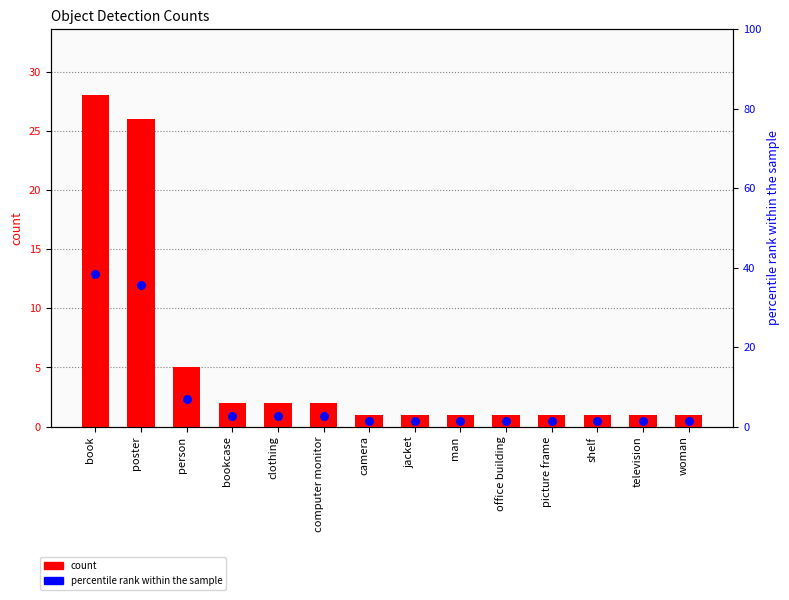

What are all the series names shown in the legend?

count, percentile rank within the sample